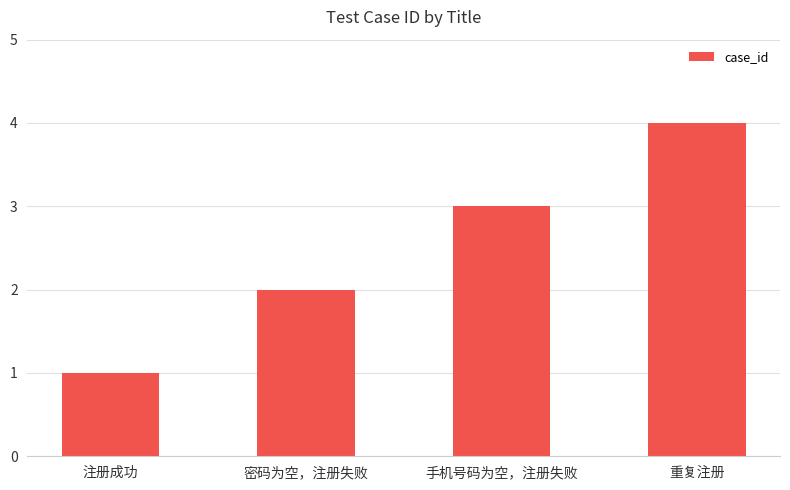

What is the minimum value shown in the chart?

1